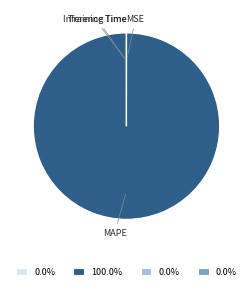

Which category accounts for the majority?

MAPE